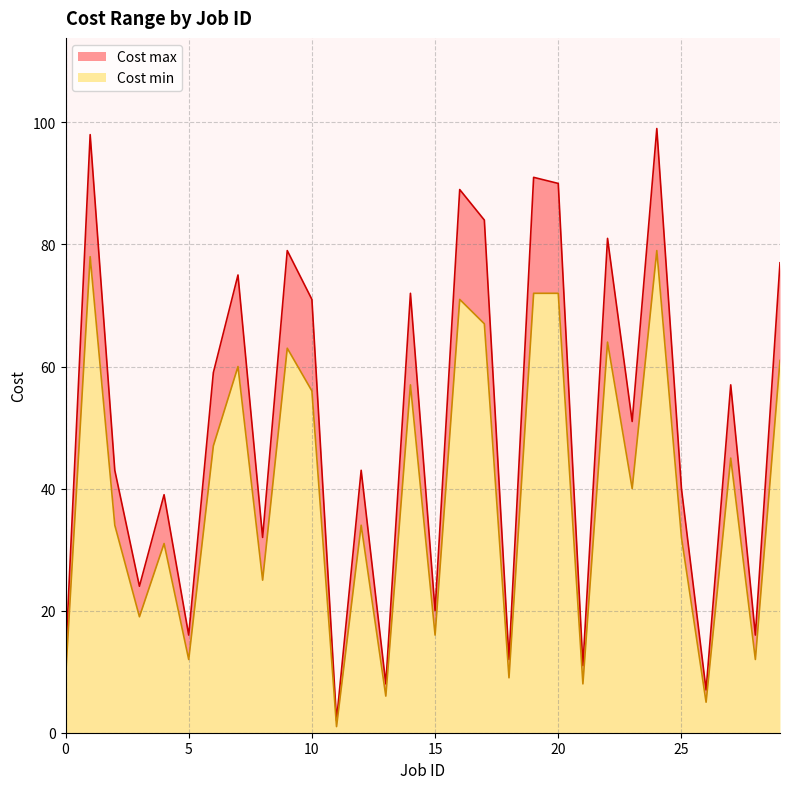

Count the number of categories in the chart.

30